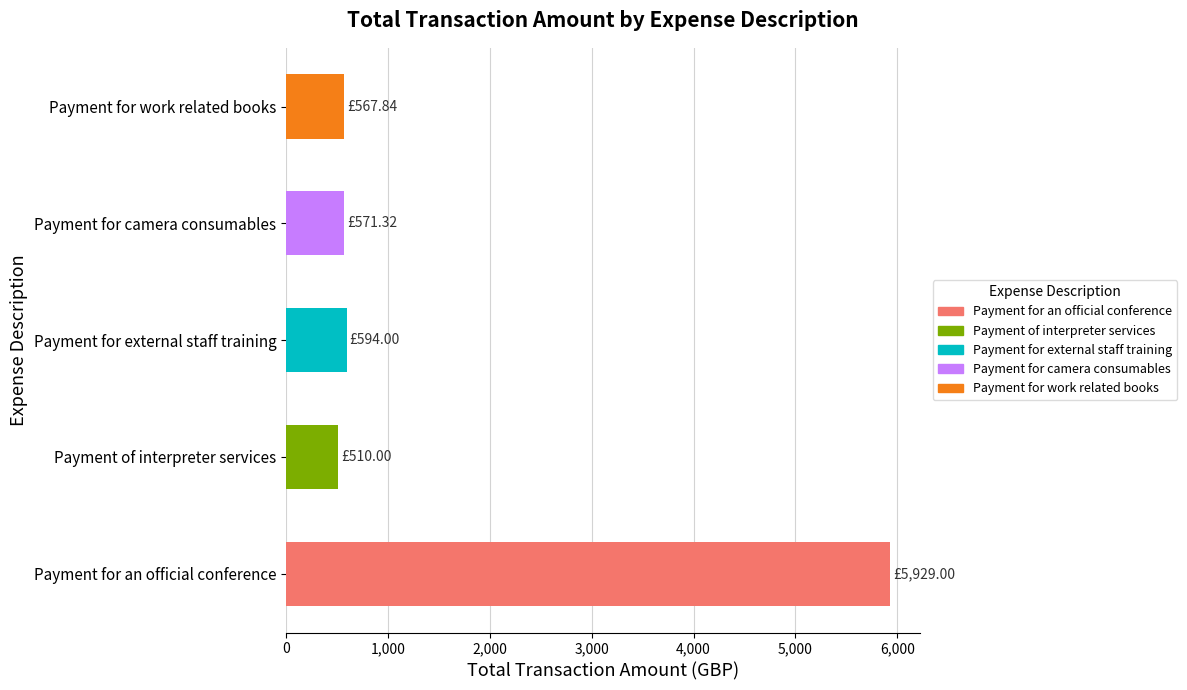

What is the ratio of the value at Payment for an official conference to the value at Payment for external staff training?

10.0